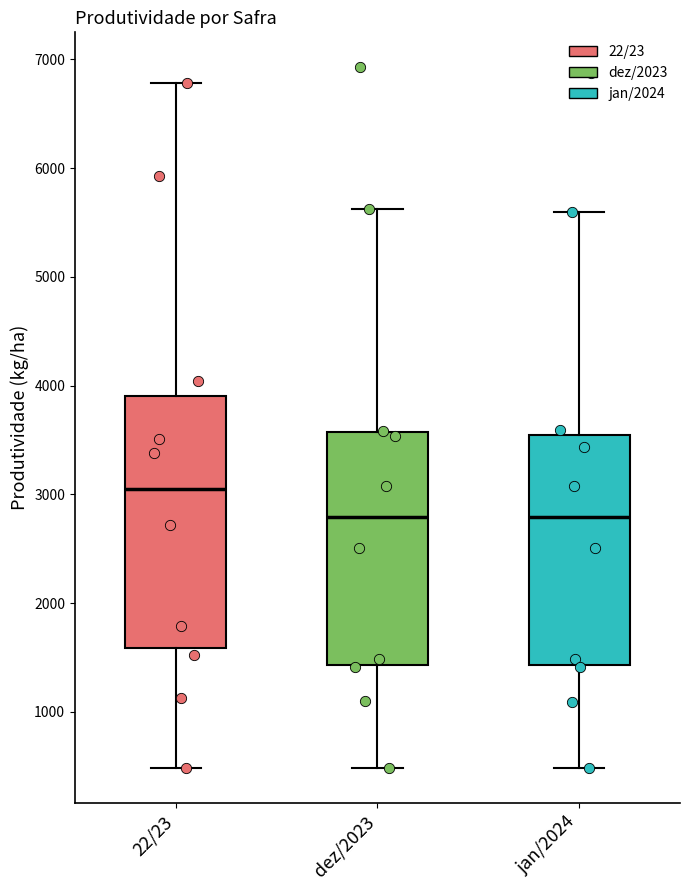

Reading left to right, transcribe this box plot: for each box, give where its median line is, the range the box spans, and where its two whiskers end, as read against the y-axis. The values are not printed on the chart, so give them approximately, as read against the axis.

22/23: median 3000, box 1600 to 3900, whiskers 500 to 6800
dez/2023: median 2800, box 1400 to 3600, whiskers 500 to 5600
jan/2024: median 2800, box 1400 to 3500, whiskers 500 to 5600